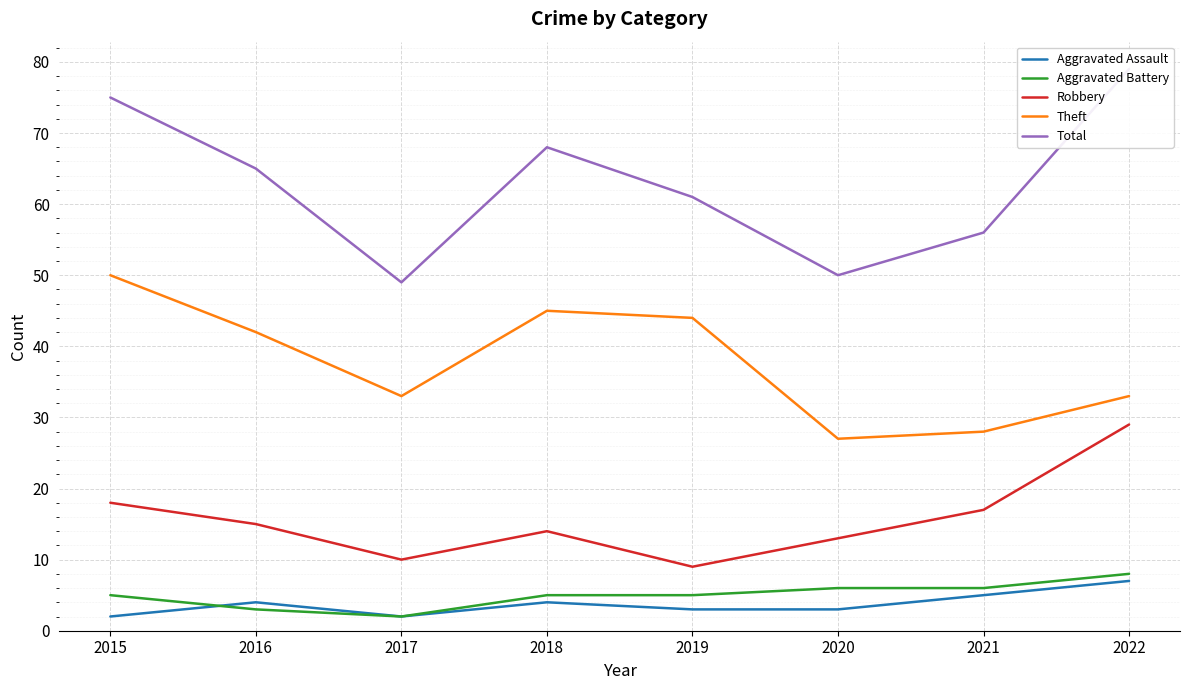

Between 2020 and 2015, which is larger?

2020